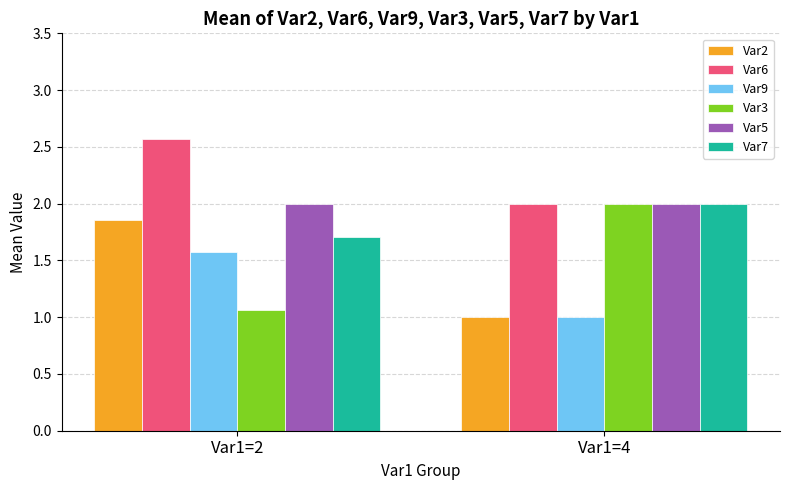

How many groups of bars are there?

2